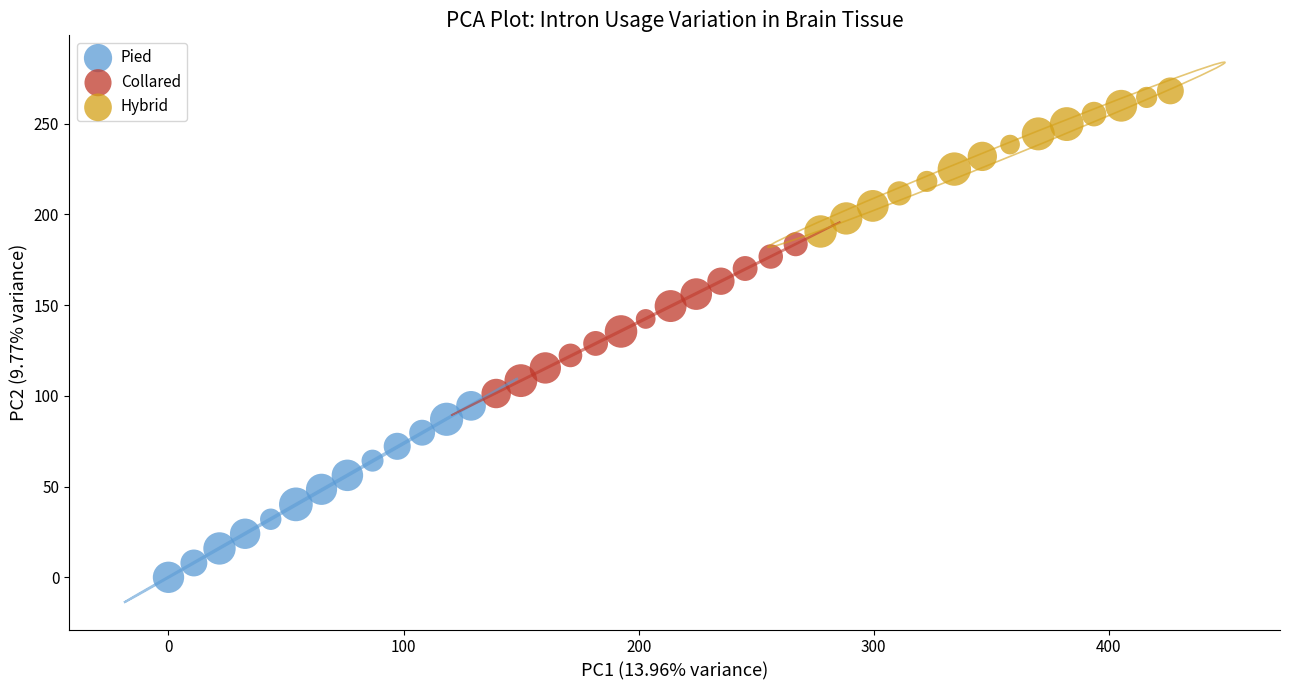

Which series has the widest spread of Y values?

Pied